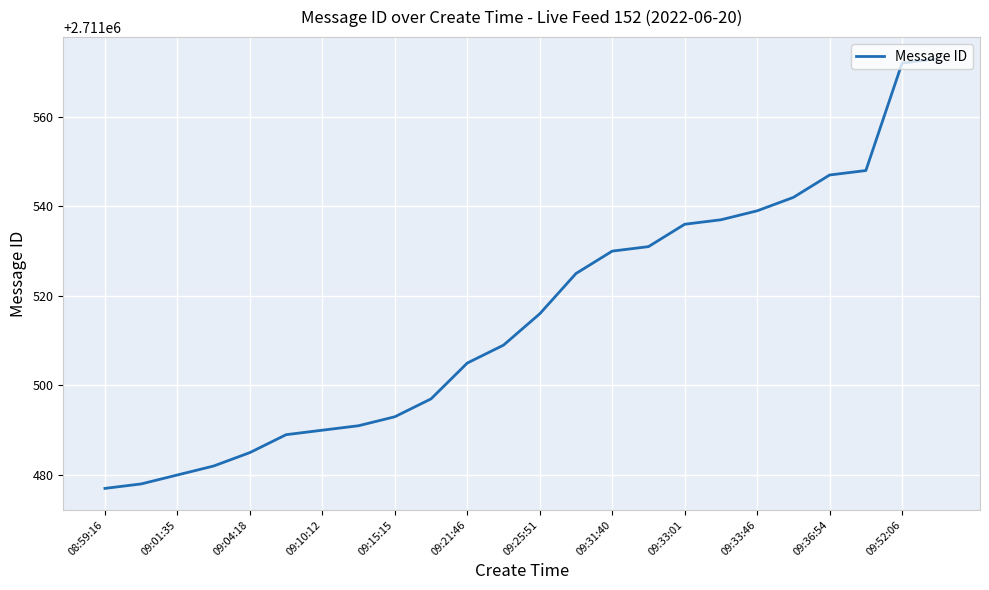

What is the difference between the maximum and minimum values?

96